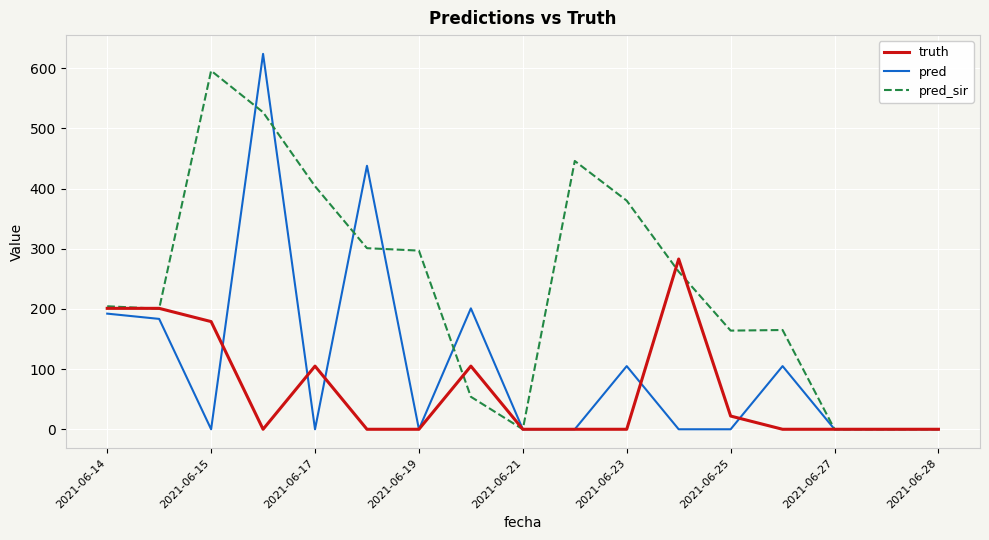

Is this an area chart (filled region under the line)?

No